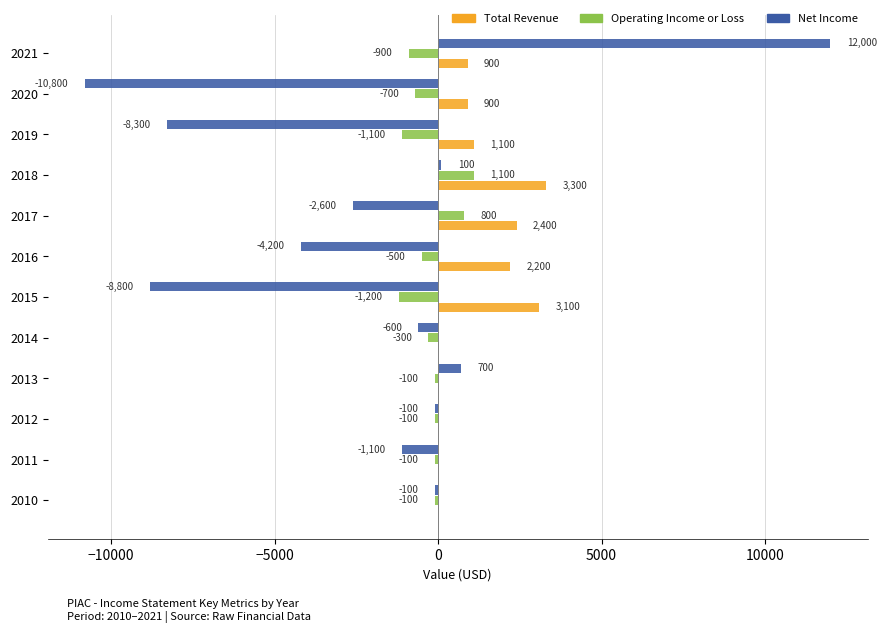

Which category has the highest value in the Total Revenue series?

2018